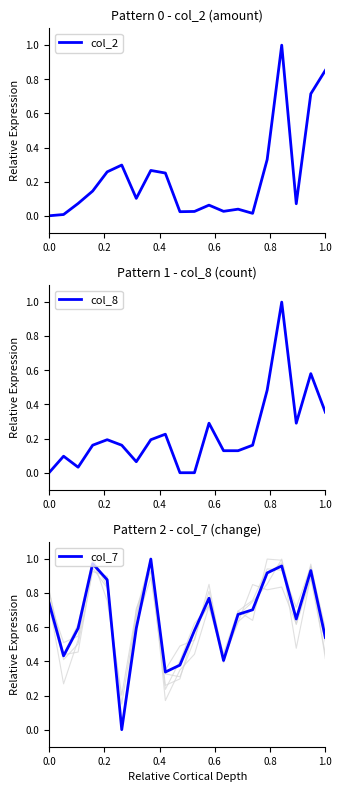

True or false: col_8 and col_2 intersect in this chart.

True